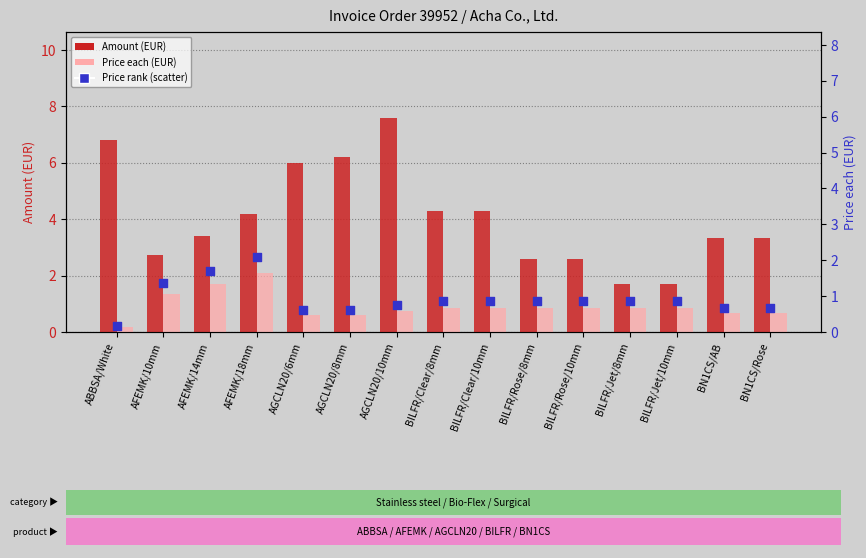

What is the total value across all series at BN1CS/Rose?

4.7